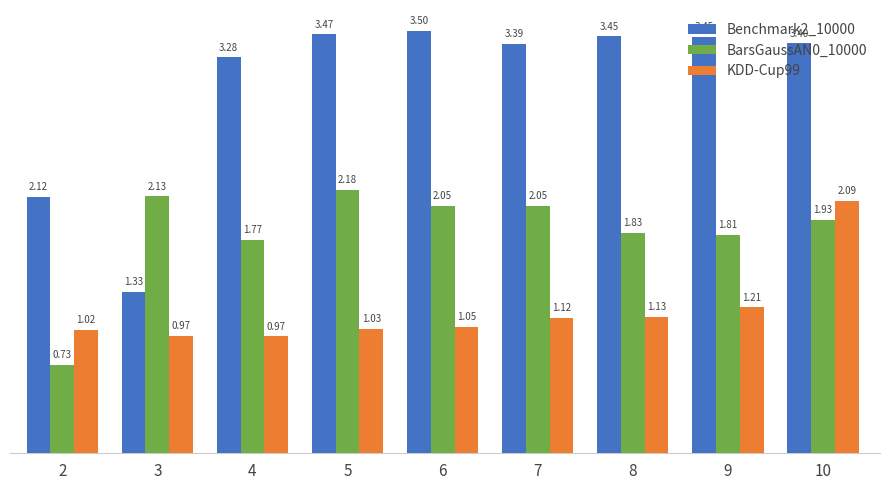

Which series has the largest range (max minus min)?

Benchmark2_10000